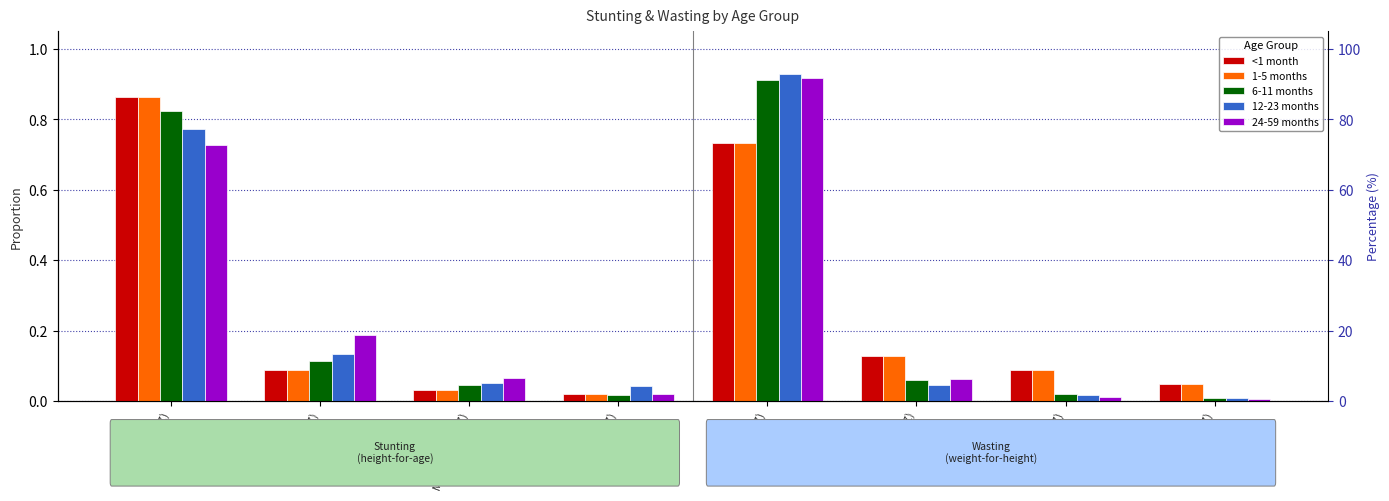

What is the sum of the 12-23 months values at High (HAZ) and Mild (WHZ)?

0.1